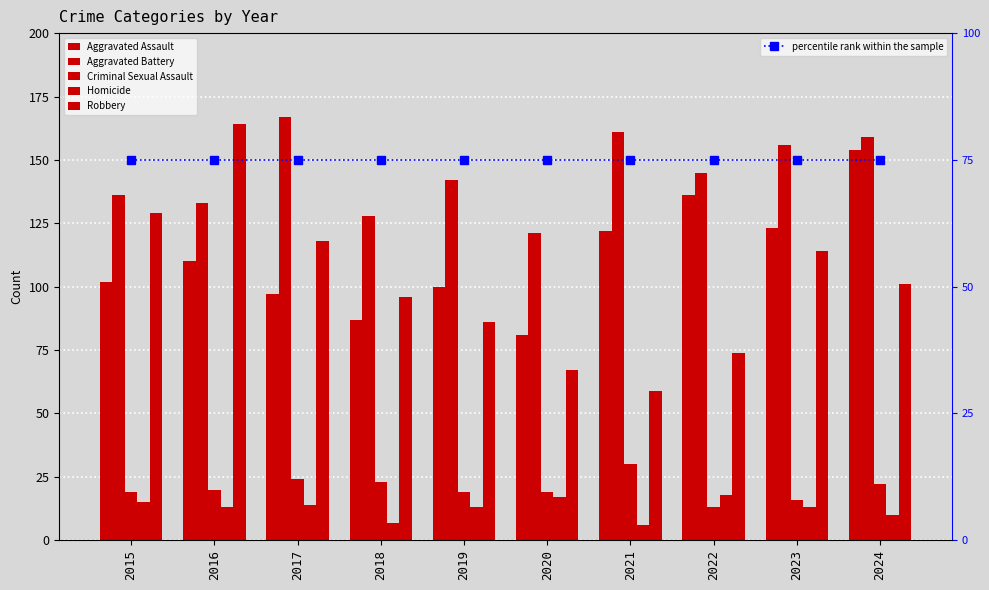

Are the bars horizontal?

No